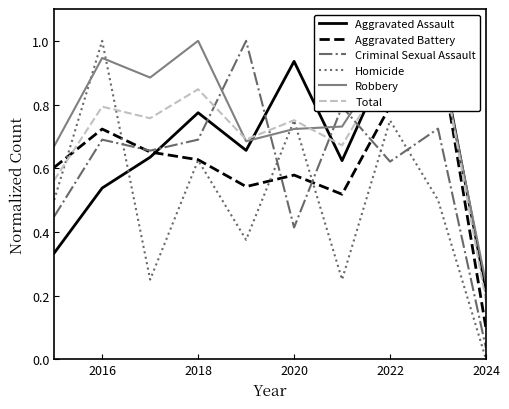

What is the highest value of the Aggravated Battery series?

1.0